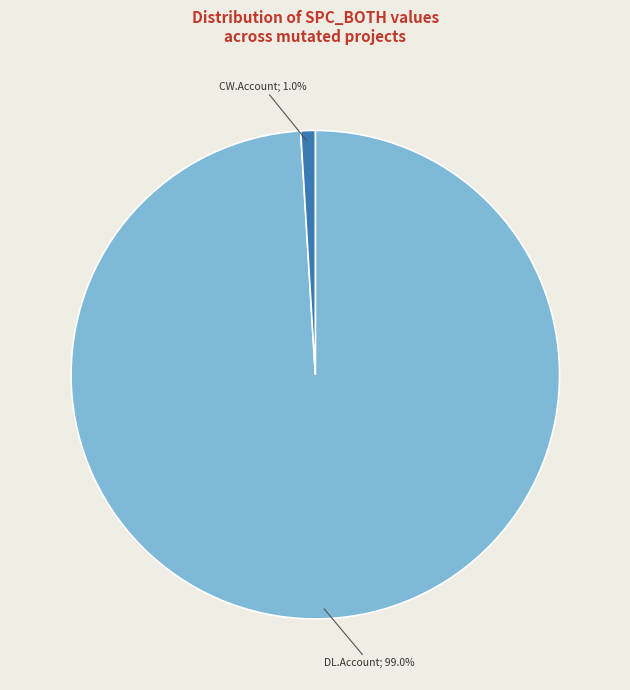

Does any single category account for the majority?

Yes